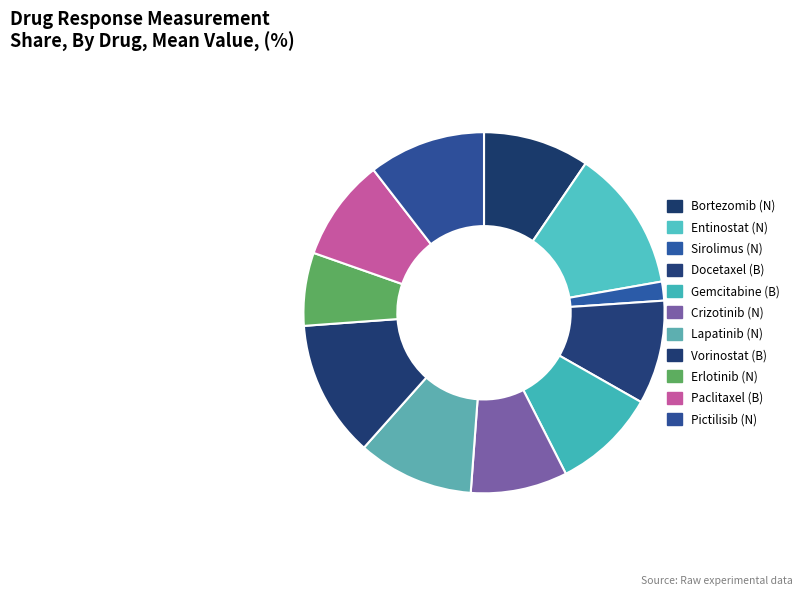

Is there any slice that represents more than half of the pie?

No